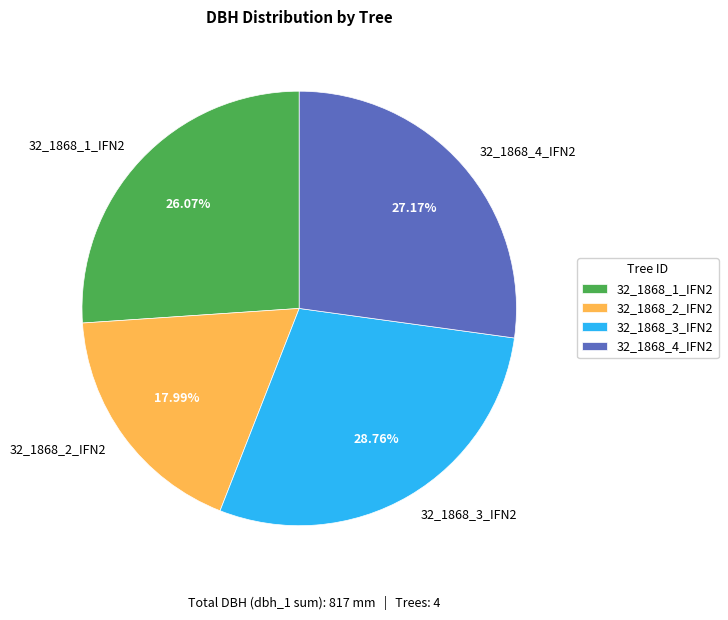

Rank the categories by value from highest to lowest.

32_1868_3_IFN2, 32_1868_4_IFN2, 32_1868_1_IFN2, 32_1868_2_IFN2